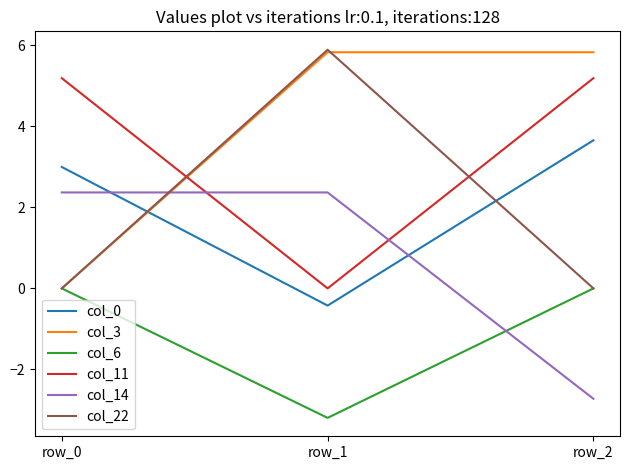

How many values in col_0 are above zero?

2